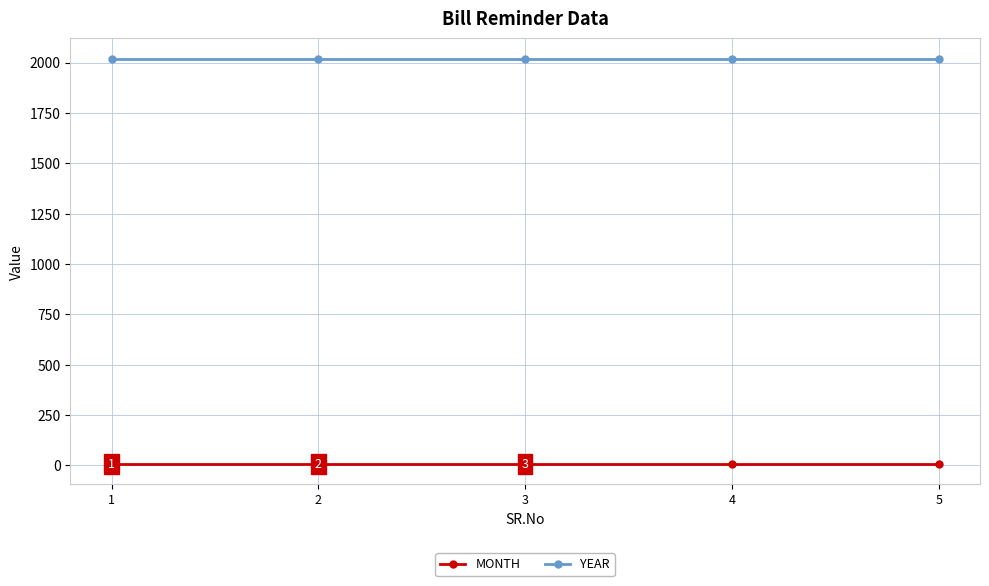

True or false: YEAR and MONTH cross at least once.

False